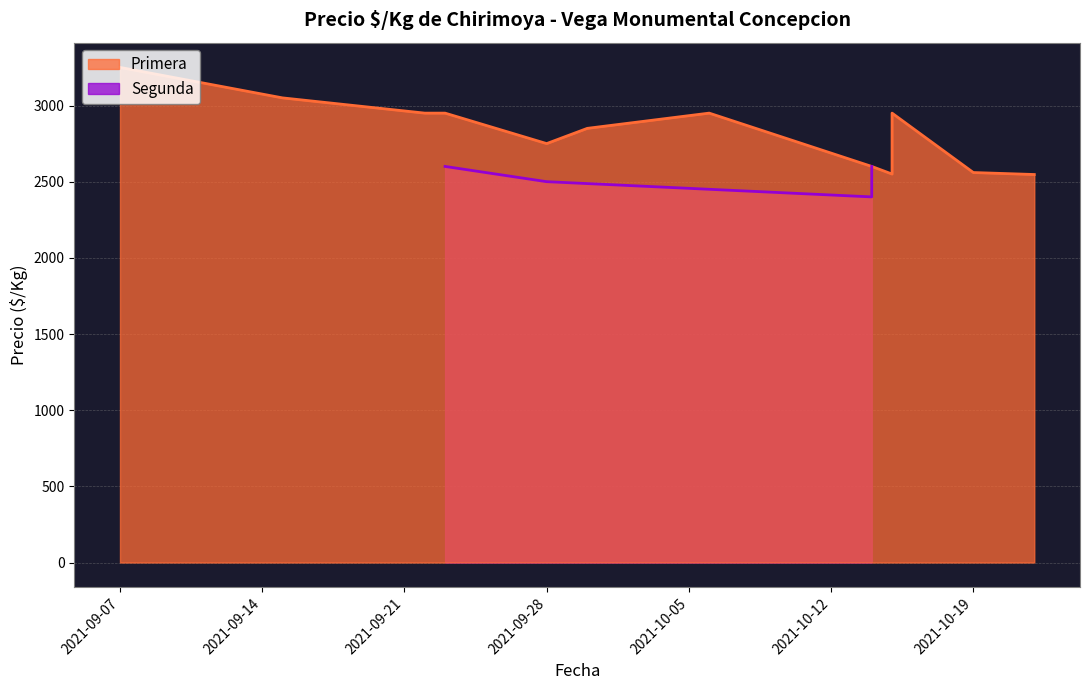

Which label corresponds to the largest value in the chart?

2021-09-07